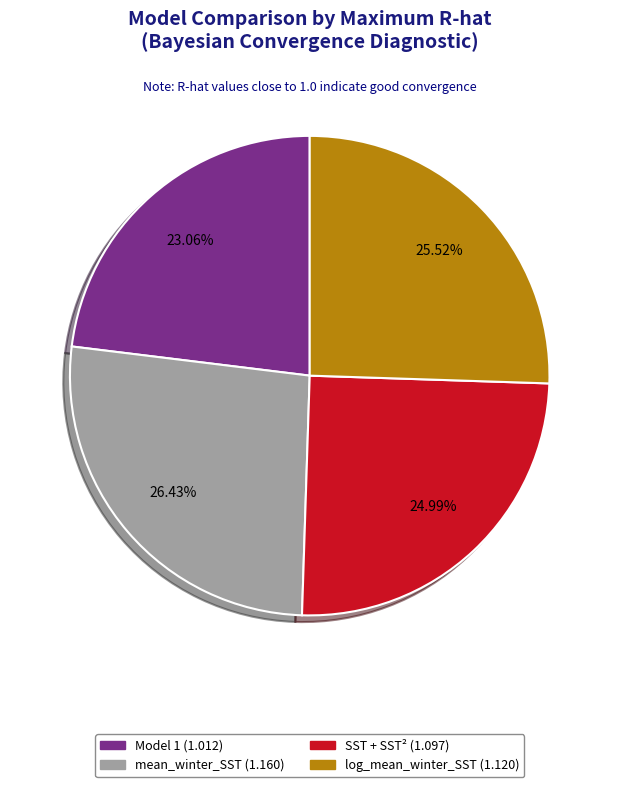

Is there a majority slice in this chart?

No